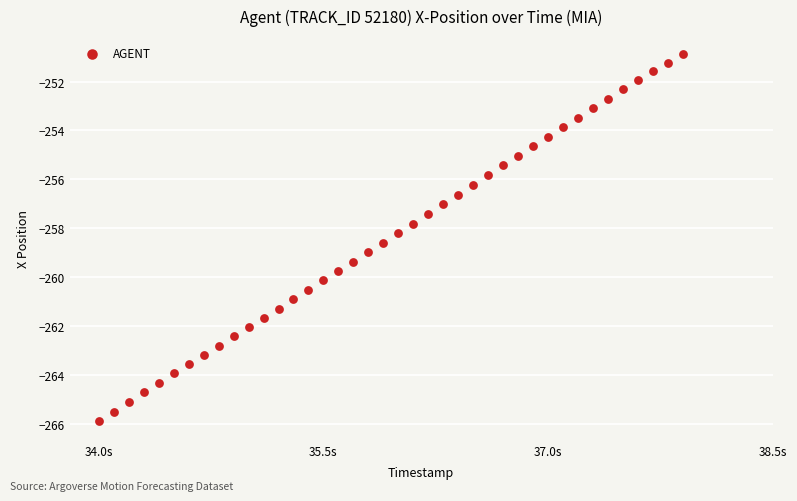

What is the range of Y values (max minus min)?

15.0